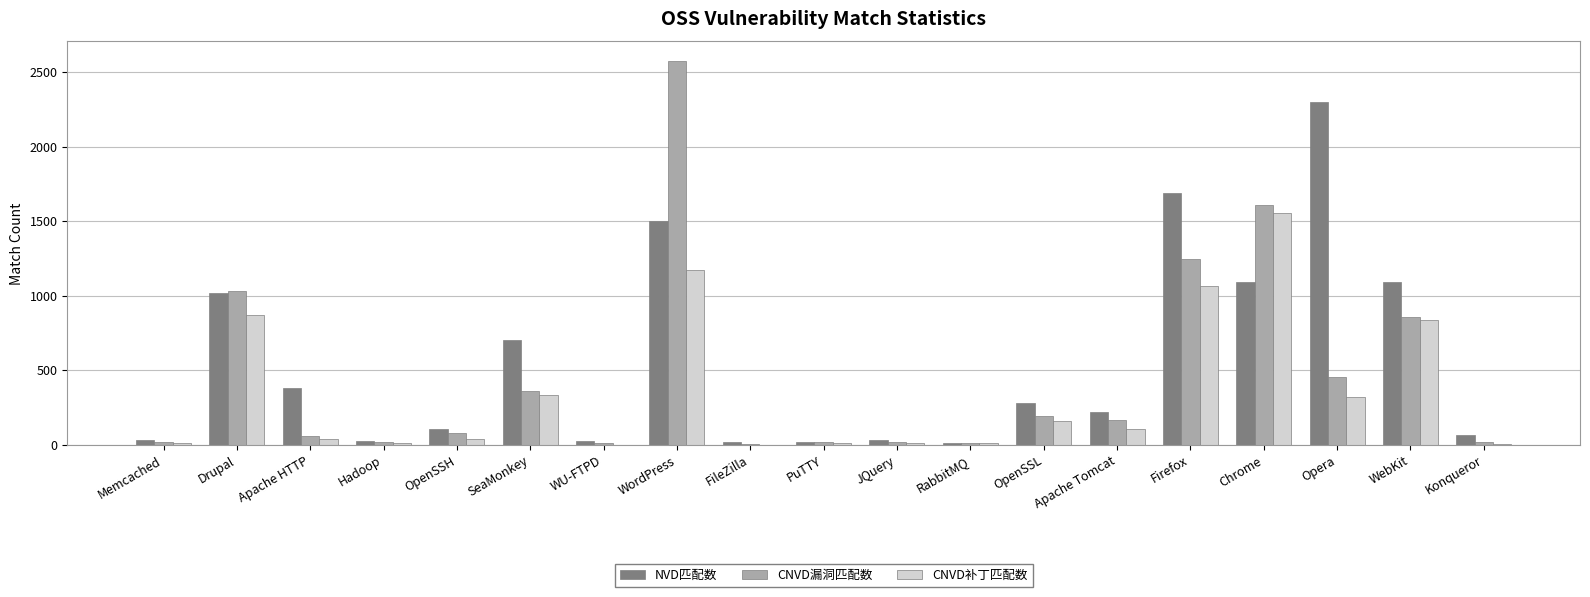

What is the maximum value shown in the chart?

2577